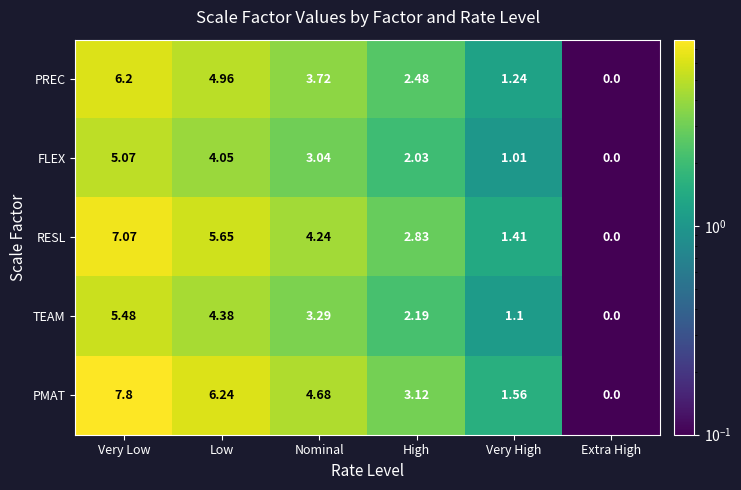

Which series has the largest range (max minus min)?

PMAT